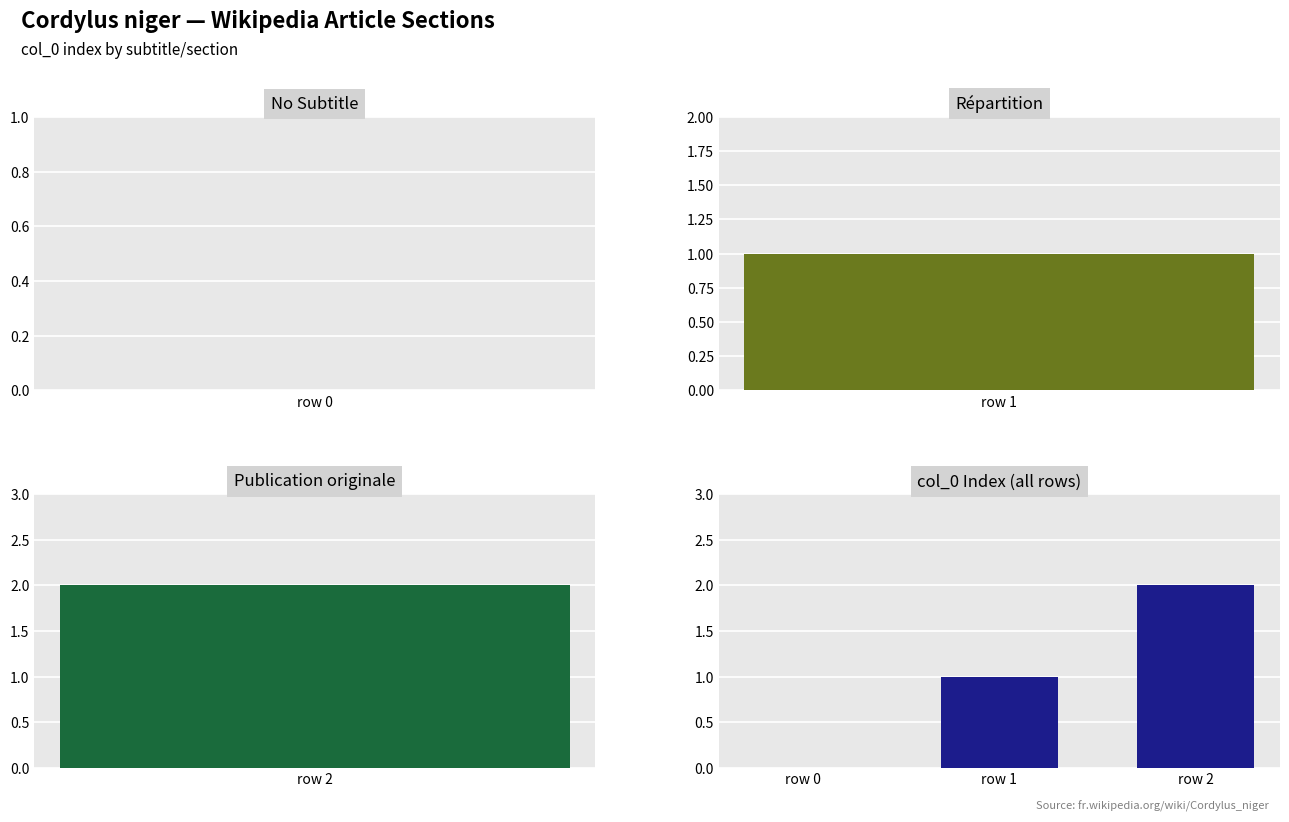

Which label corresponds to the smallest value in the chart?

row 0